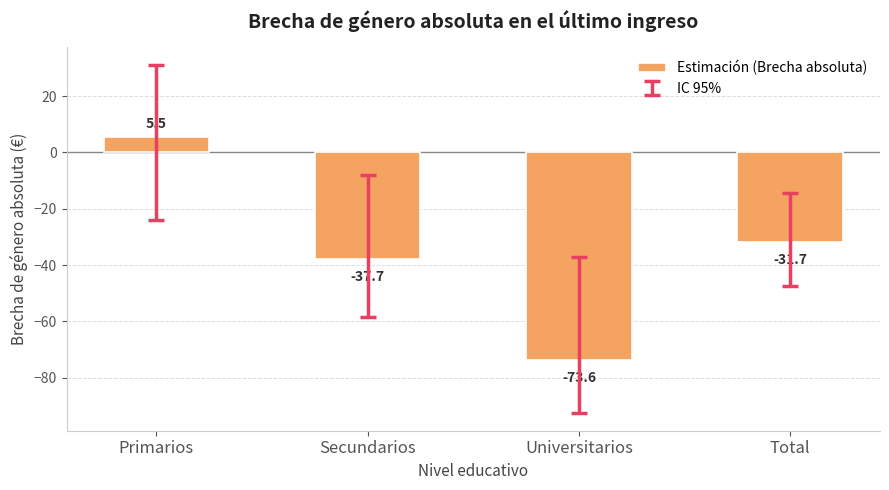

What is the sum of all values?

-137.6